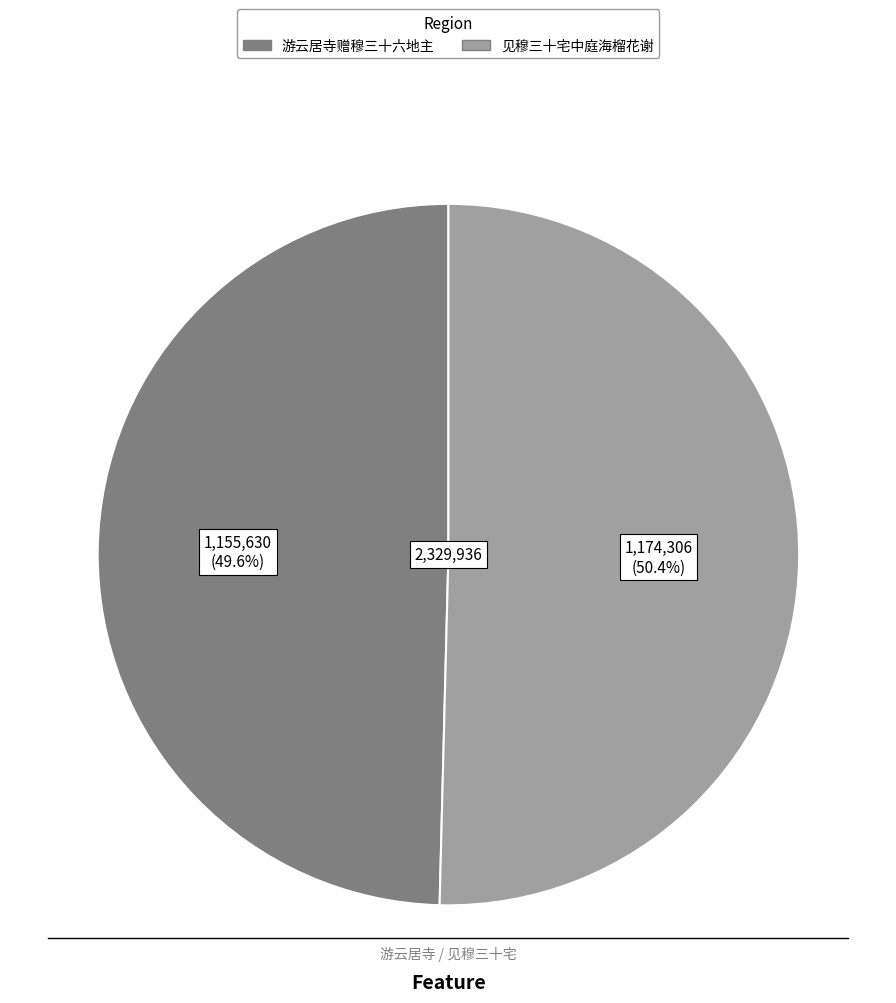

True or false: 游云居寺赠穆三十六地主 accounts for 57% of the total.

False